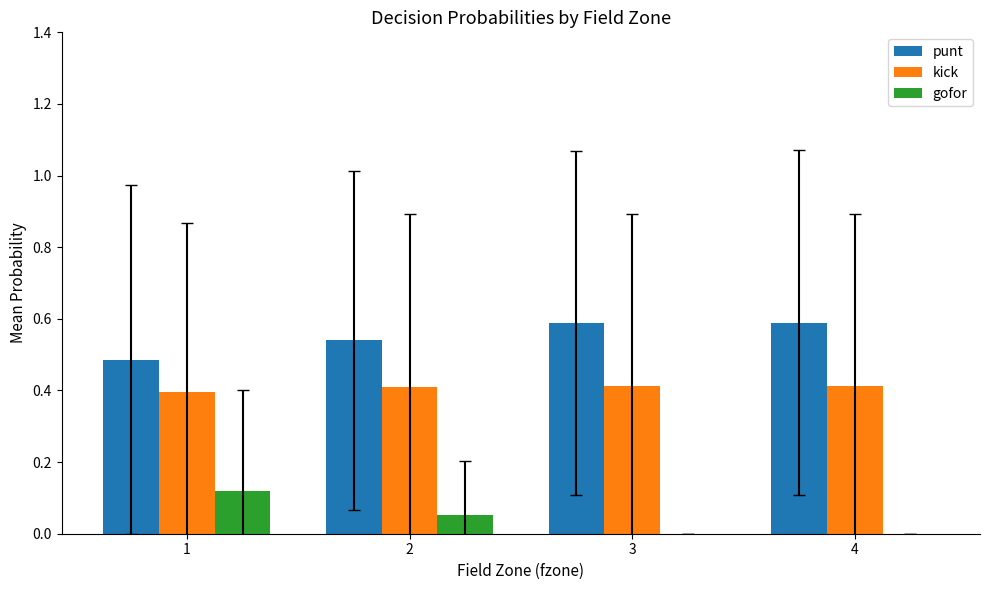

True or false: gofor has a value of 0.0 at 2.

False